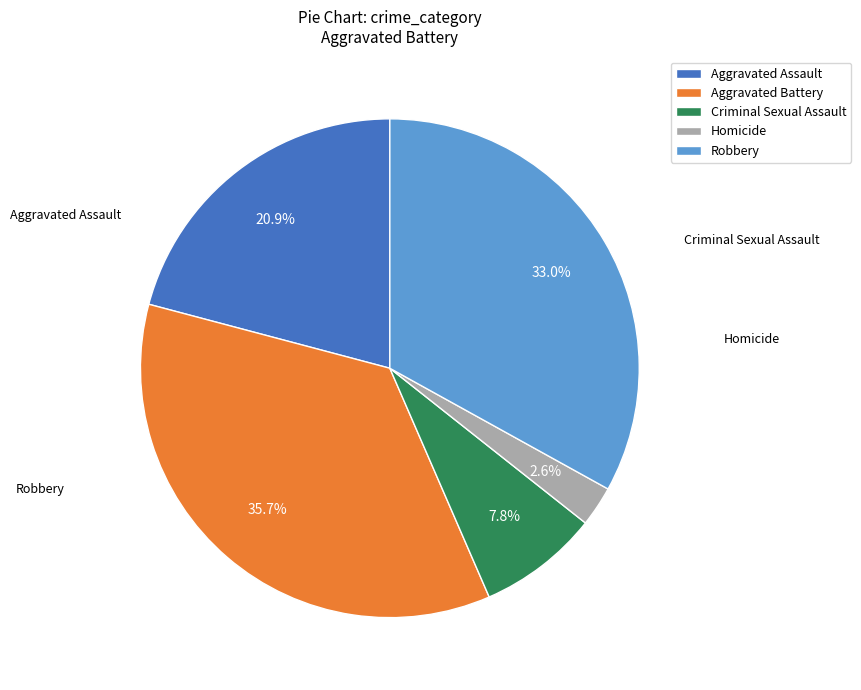

To the nearest percent, what is the average slice percentage?

20%